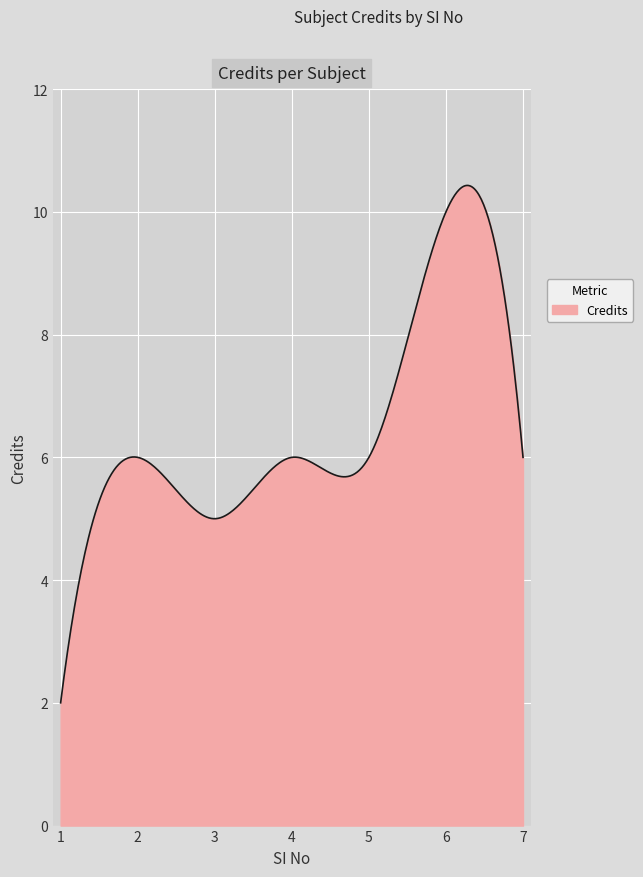

What is the difference between the maximum and minimum values?

8.4